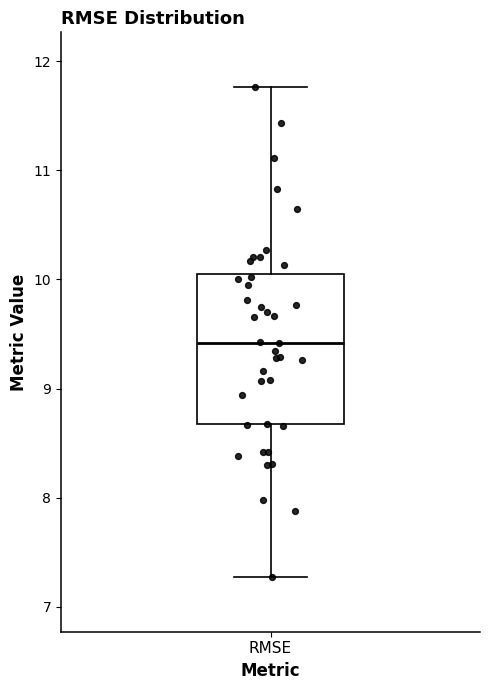

Transcribe this box plot: give where the median line is, the range the box spans, and where the two whiskers end, as read against the y-axis. The values are not printed on the chart, so give them approximately, as read against the axis.

median 9.4, box 8.7 to 10.1, whiskers 7.3 to 11.8